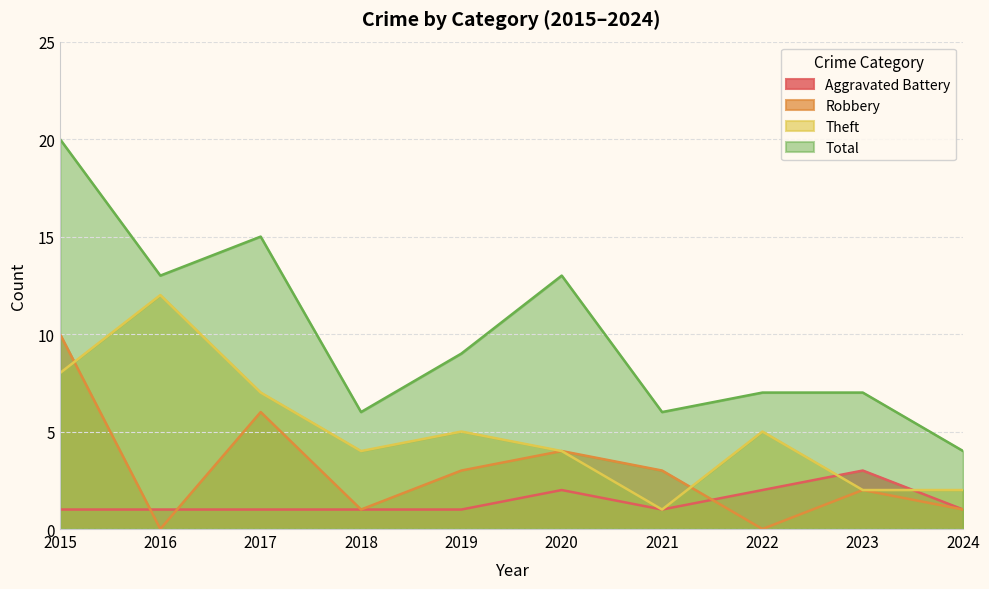

What is the value of the Total point at the 2nd from the left?

13